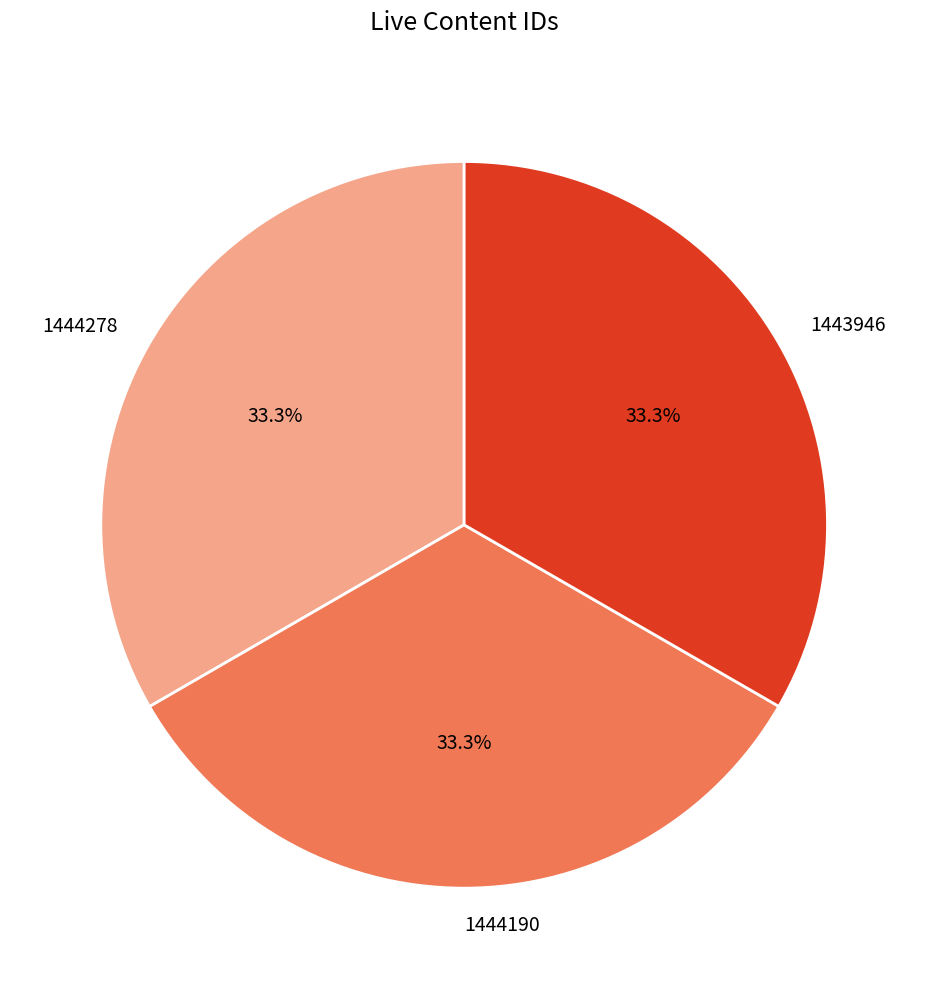

What percentage is the 1443946 slice, to the nearest percent?

33%